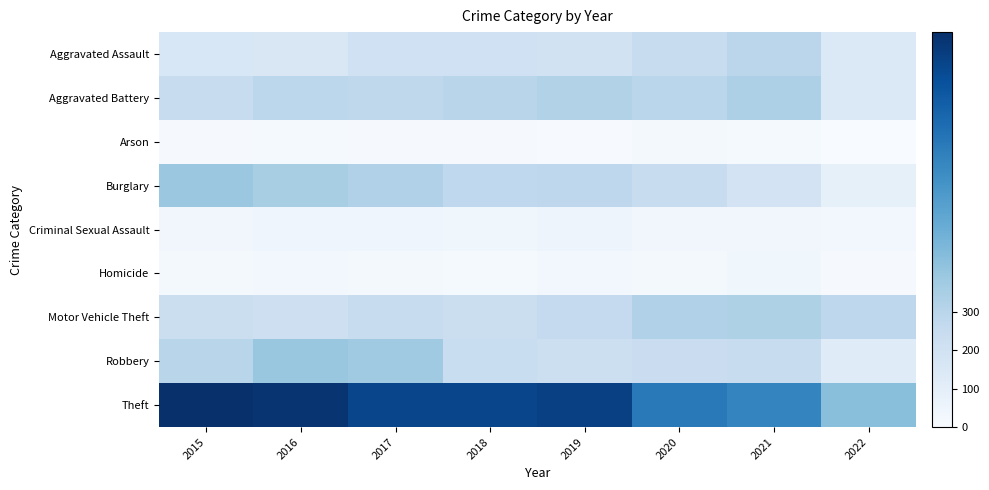

Which series changed the most between 2015 and 2022?

Theft